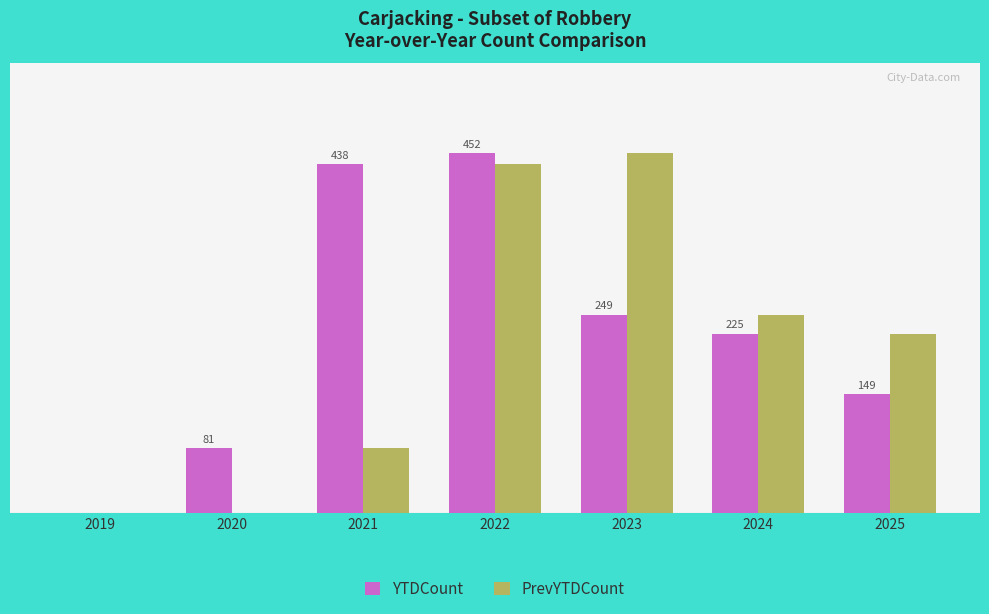

What are all the series names shown in the legend?

YTDCount, PrevYTDCount